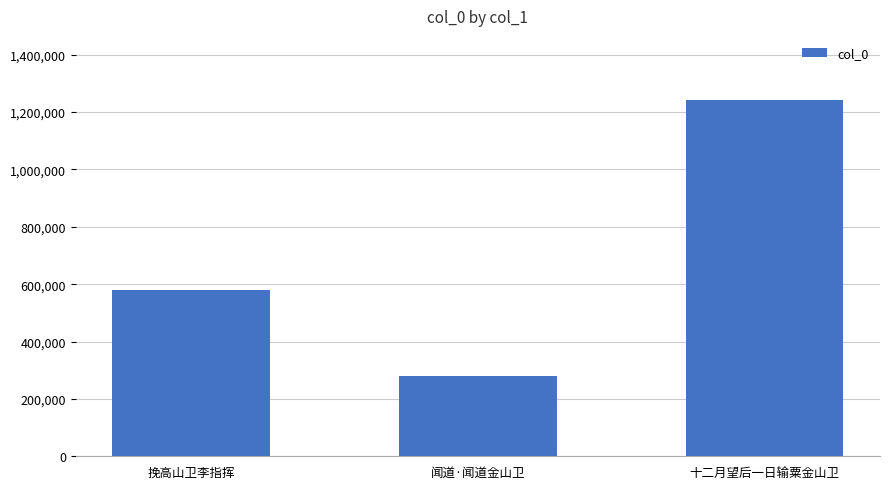

What is the difference between the maximum and minimum values?

960297